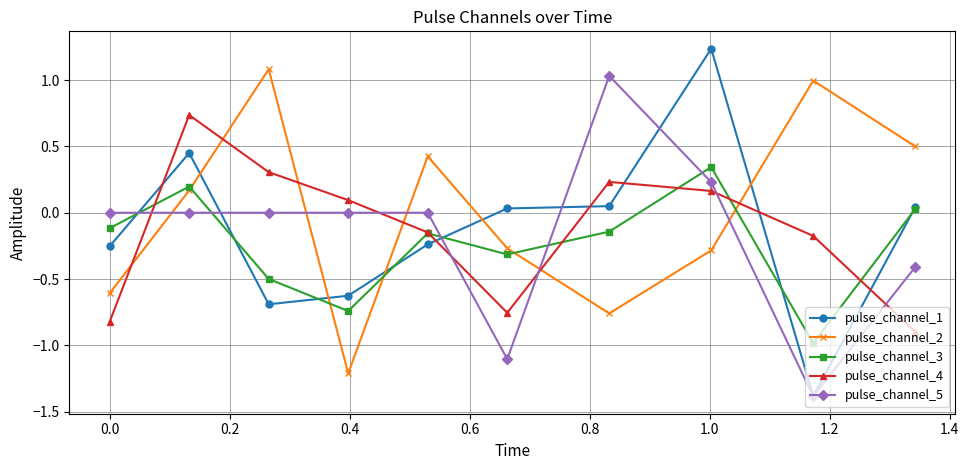

What is the difference between the maximum and minimum values in the pulse_channel_1 series?

2.6